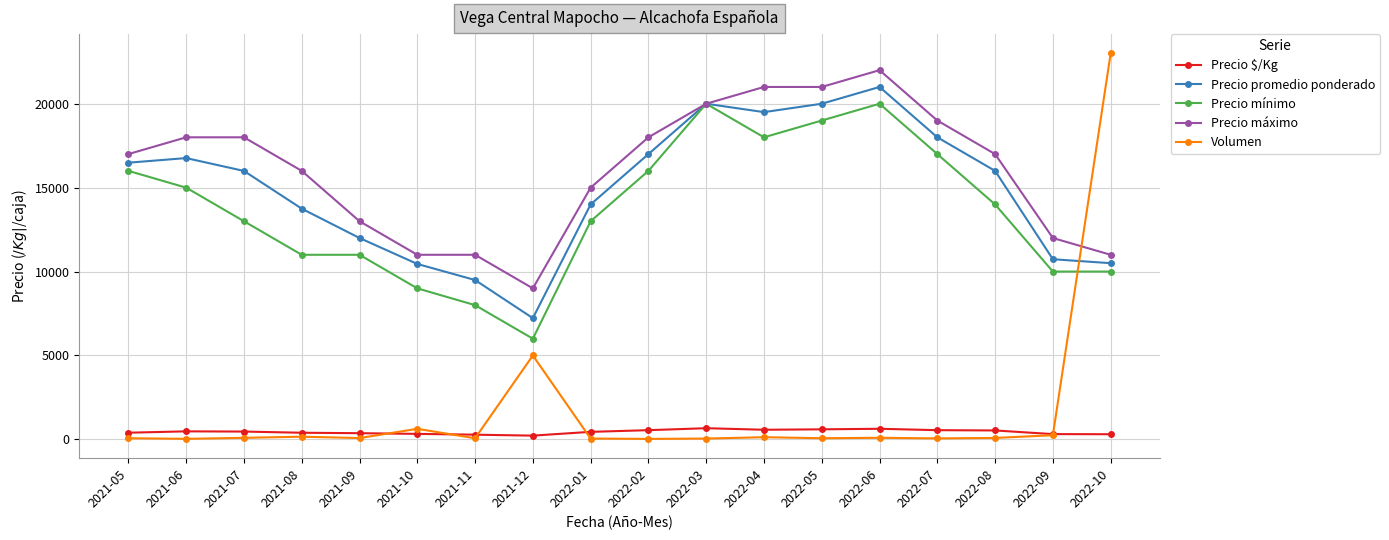

How many lines are shown in the chart?

5